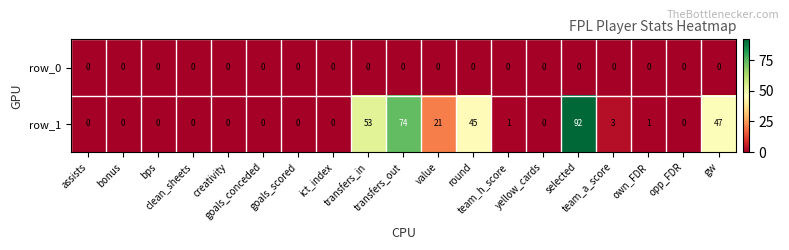

Reading right to left, list all the values displayed in this chart.

row_0: 0	0	0	0	0	0	0	0	0	0	0	0	0	0	0	0	0	0	0
row_1: 47	0	1	3	92	0	1	45	21	74	53	0	0	0	0	0	0	0	0